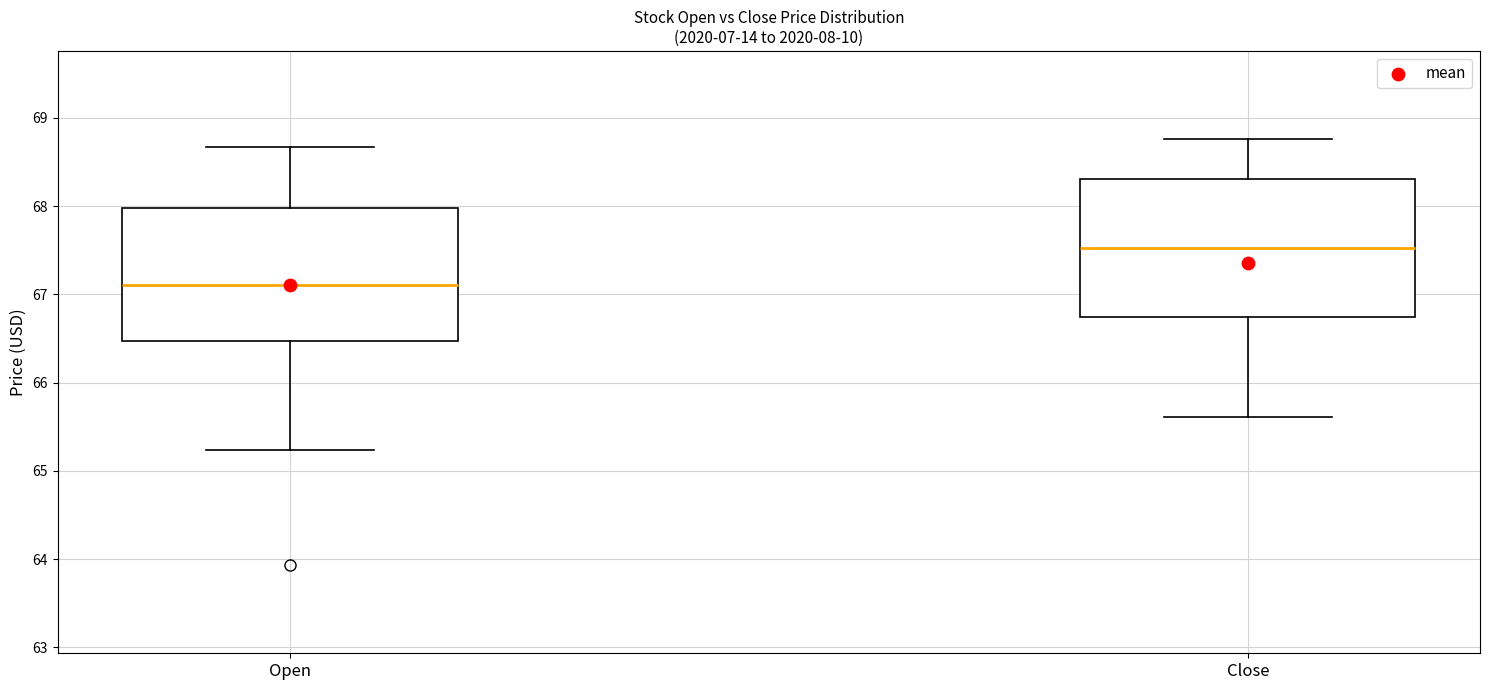

Which box has the highest median line?

Close